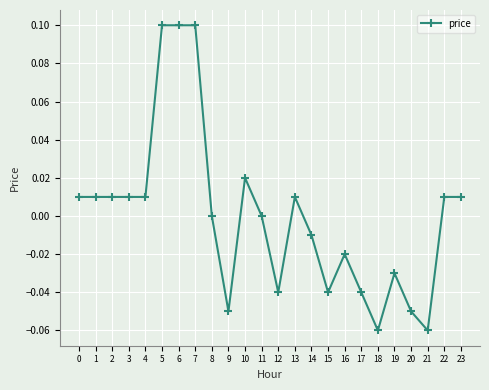

Does the chart have visible grid lines?

Yes